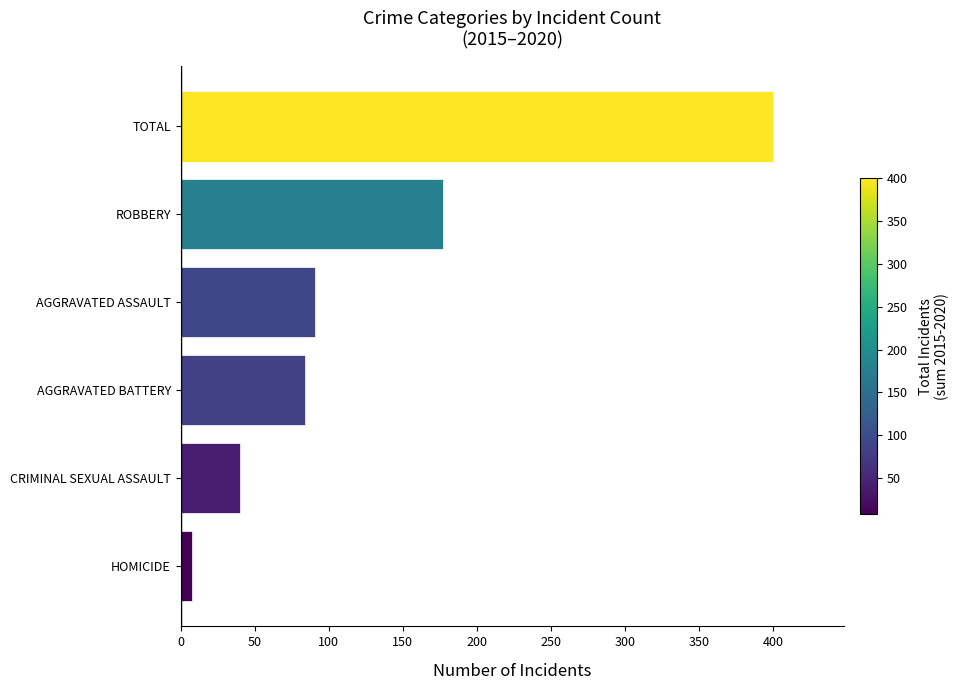

At which category does the chart reach its peak across all series?

TOTAL